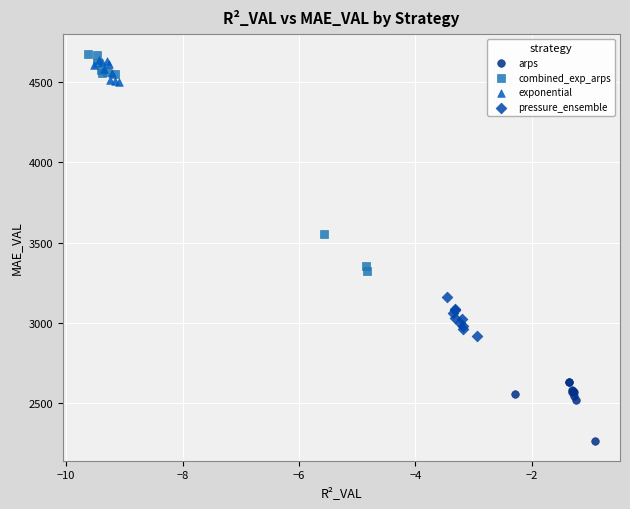

Which series contains the lowest Y value?

arps